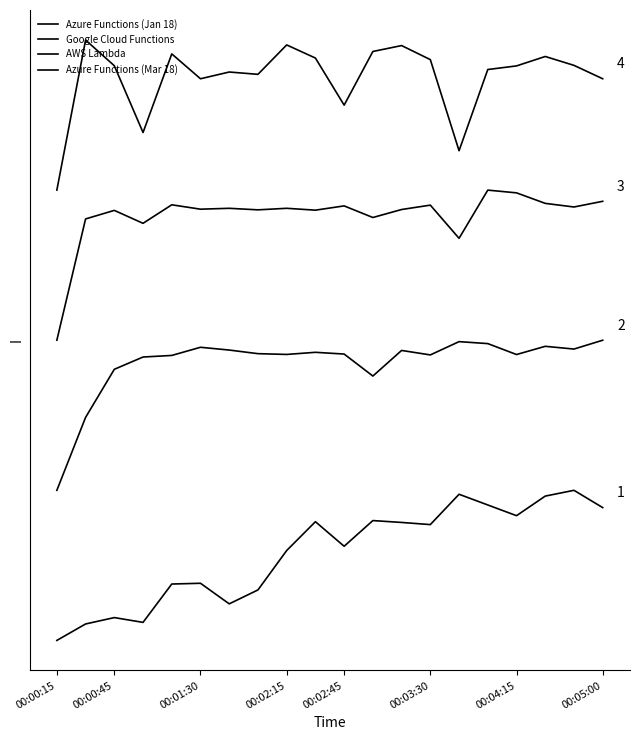

Does the chart display data point markers on the line(s)?

No